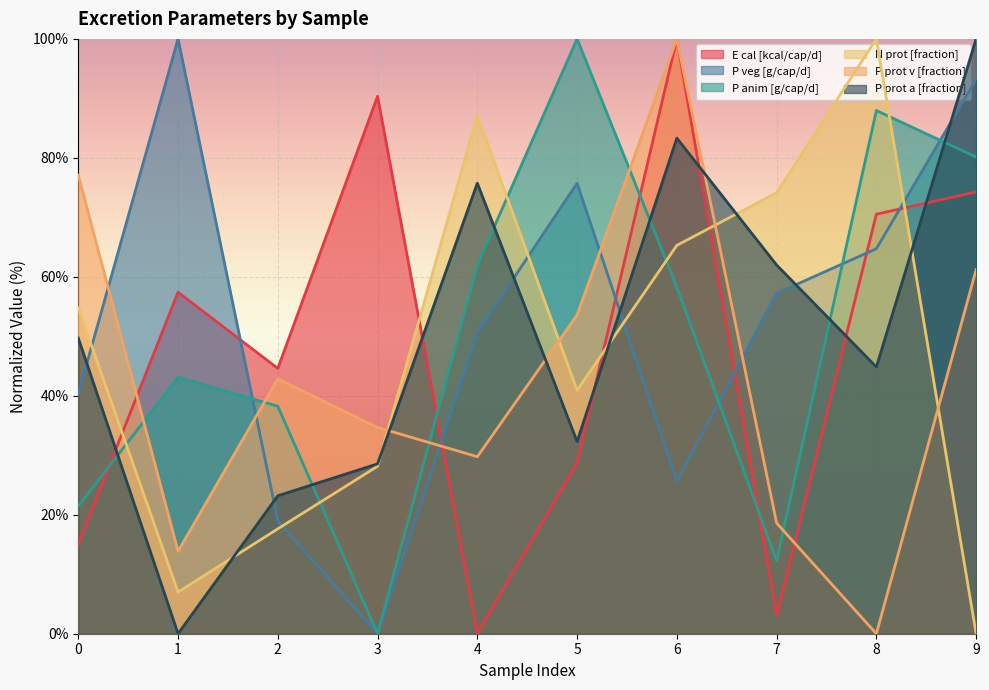

Which series has the largest total across all categories?

P veg [g/cap/d]